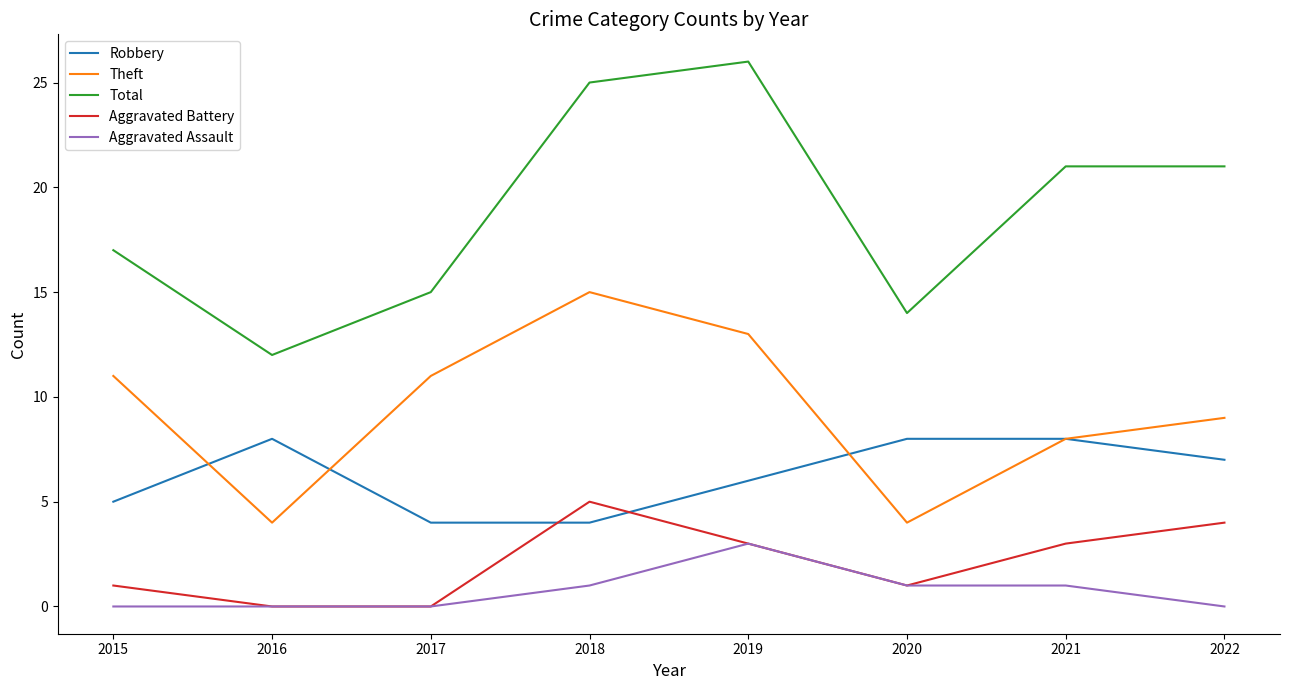

Is it true that Theft equals 8 at 2021?

True